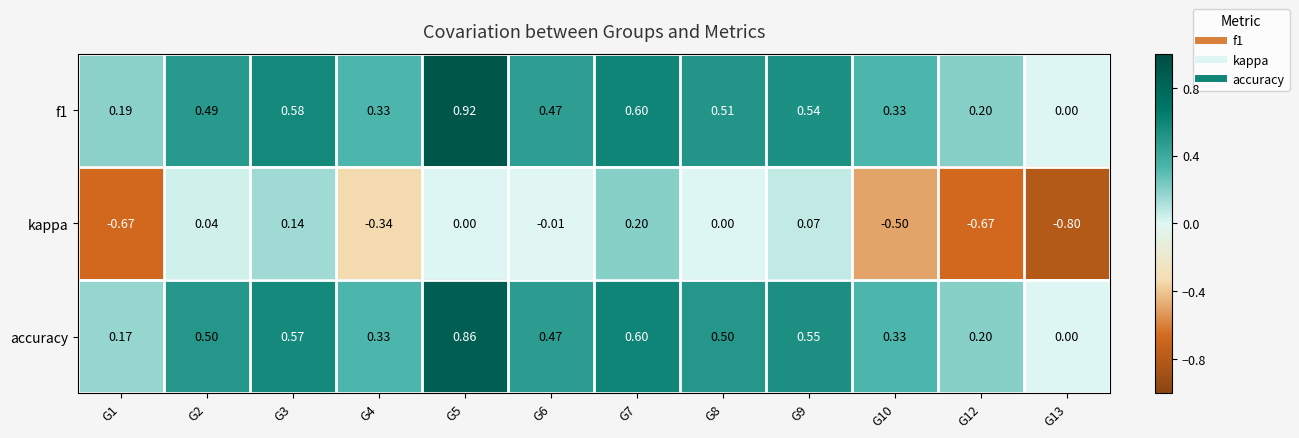

Which series changed the most between G4 and G7?

kappa